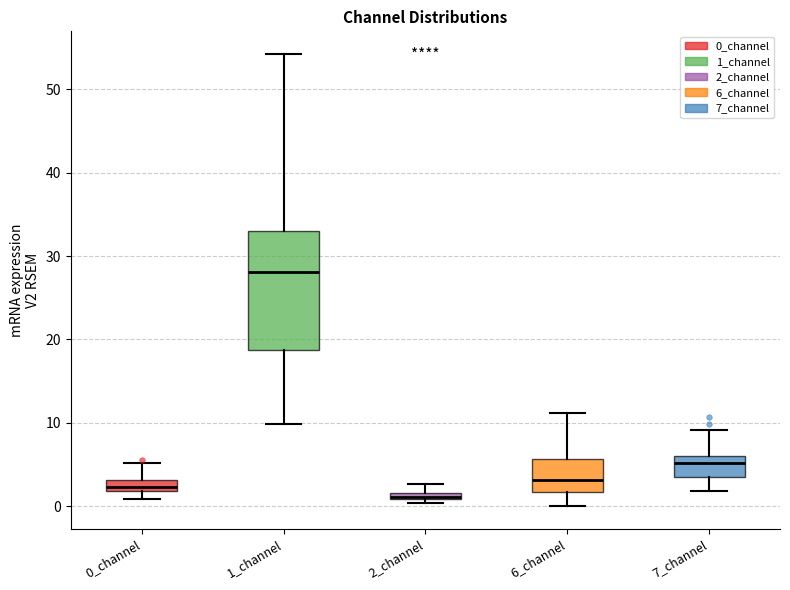

Which box has the highest median line?

1_channel